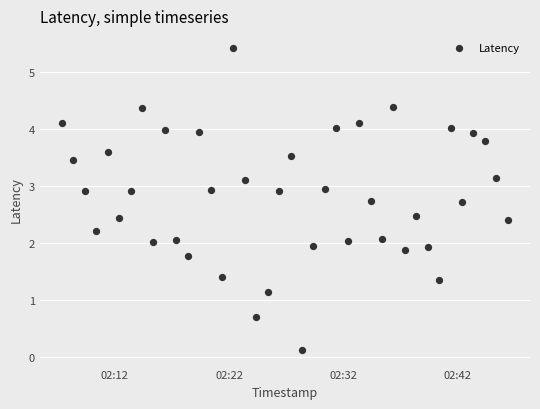

What is the range of Y values (max minus min)?

5.3